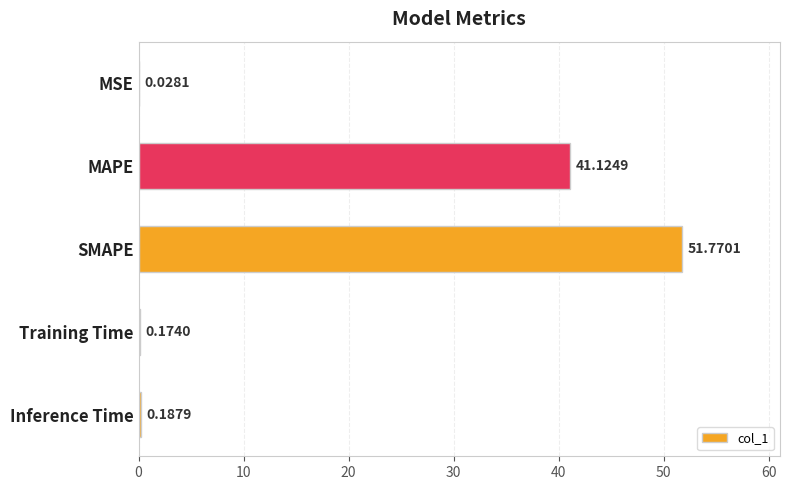

Which category has the highest value across all series?

SMAPE